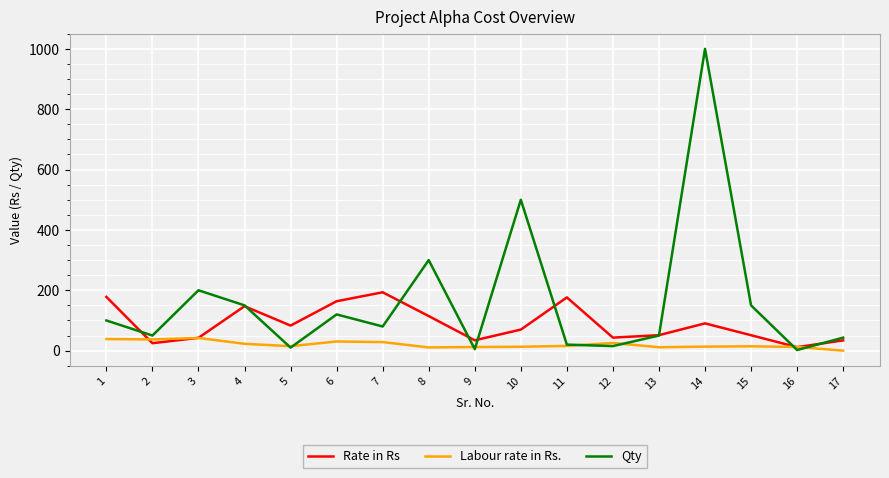

What is the lowest value of the Qty series?

2.0